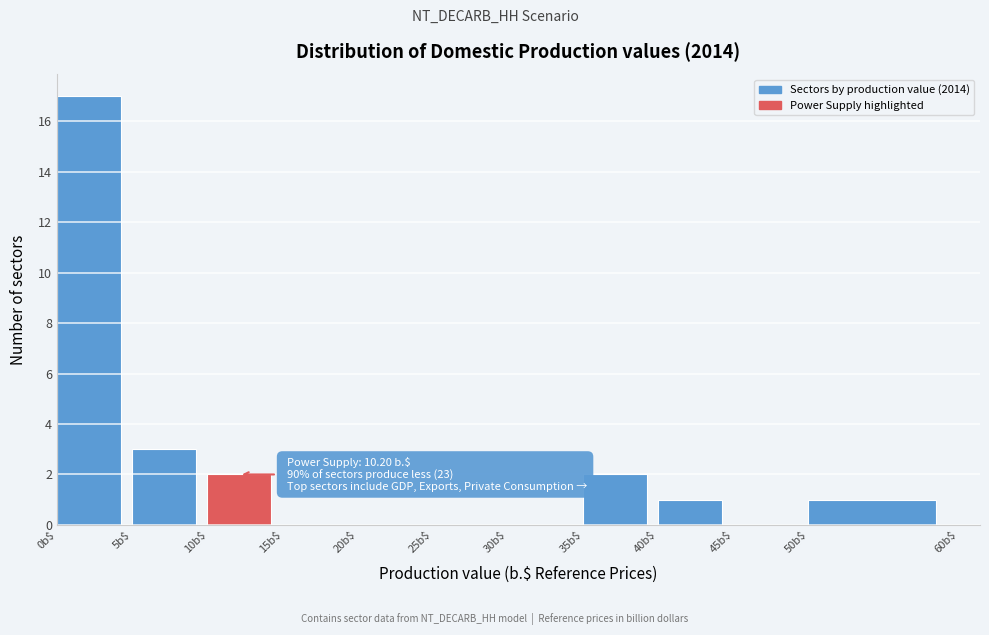

Over which range of the x-axis is the bar tallest?

0 to 5